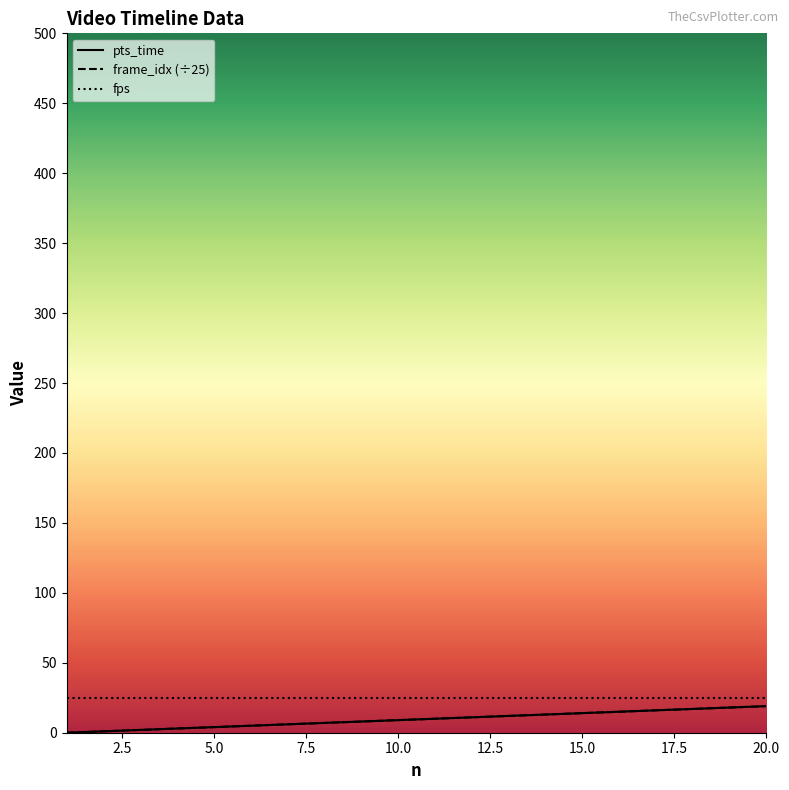

Does the chart have visible grid lines?

No